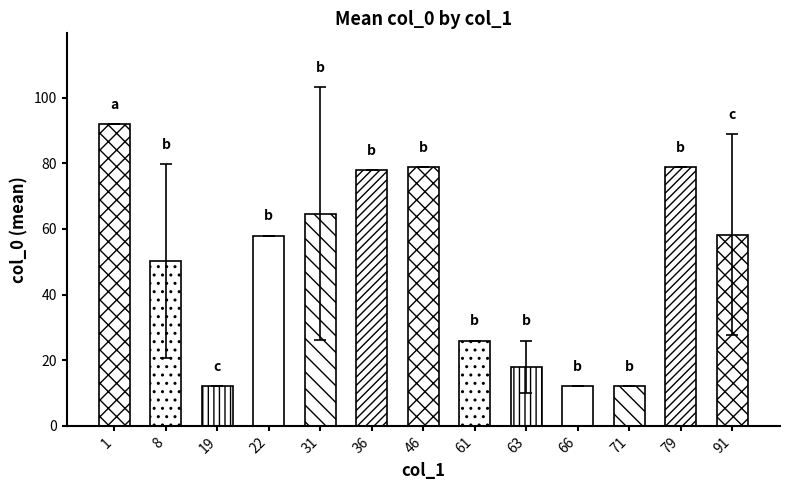

What value does the data have at 19, to the nearest 10?

10